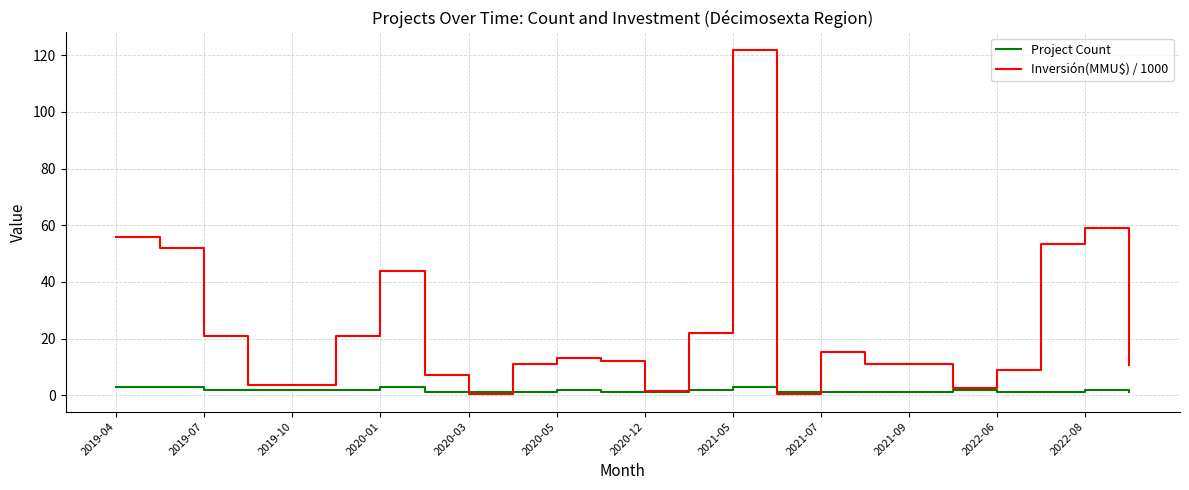

List the series in order of their overall mean, highest first.

Inversión(MMU$) / 1000, Project Count